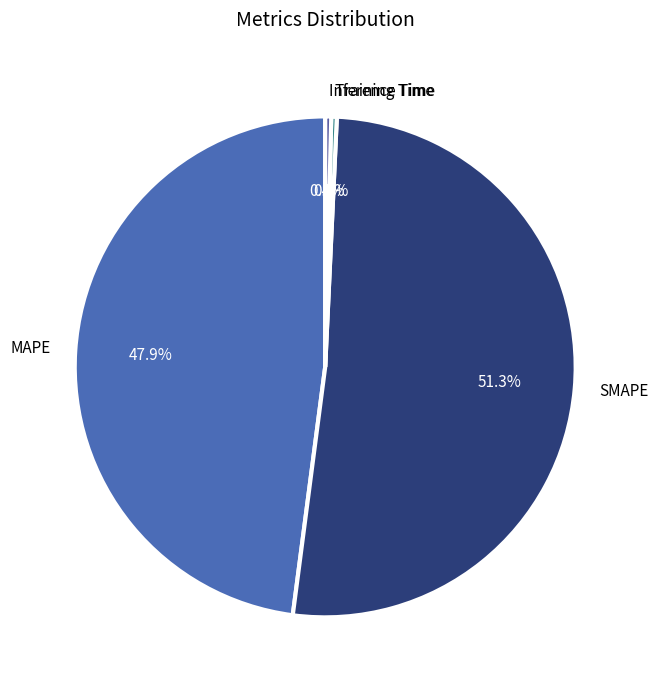

How much of the chart is everything except Inference Time?

99.6%